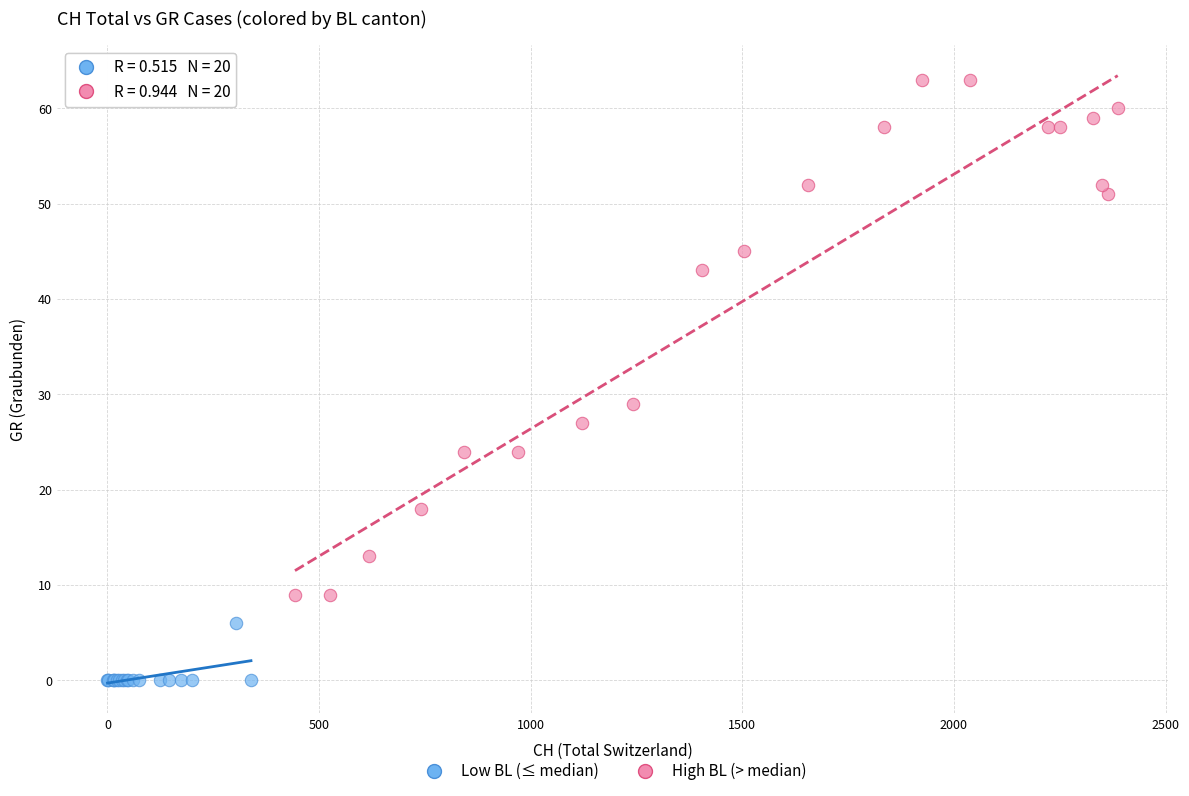

Which series reaches the minimum Y coordinate?

Low BL (≤ median)